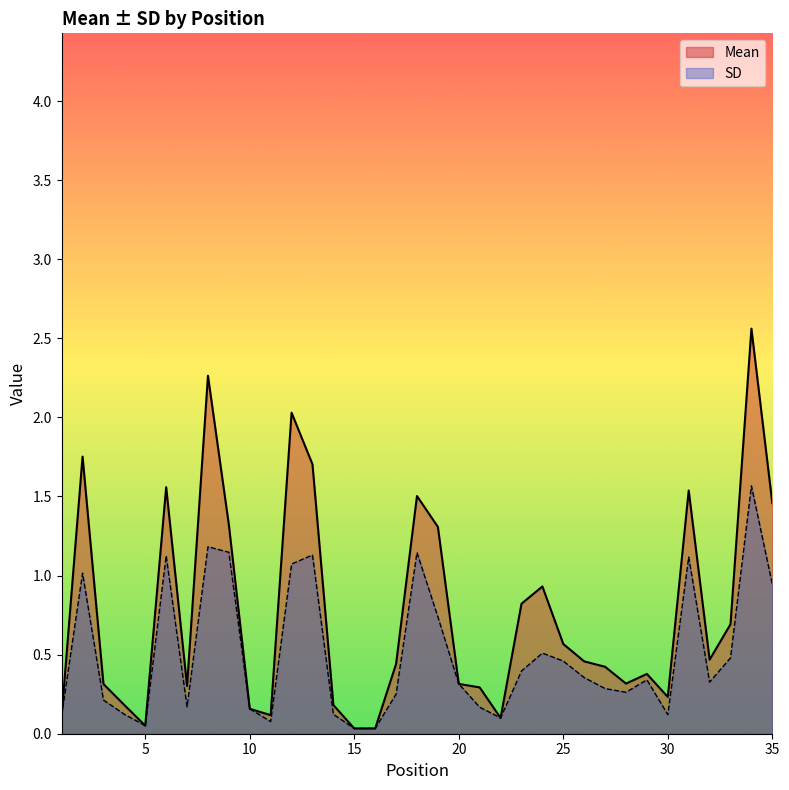

What is the difference between the second highest and second lowest values in the SD series?

1.1